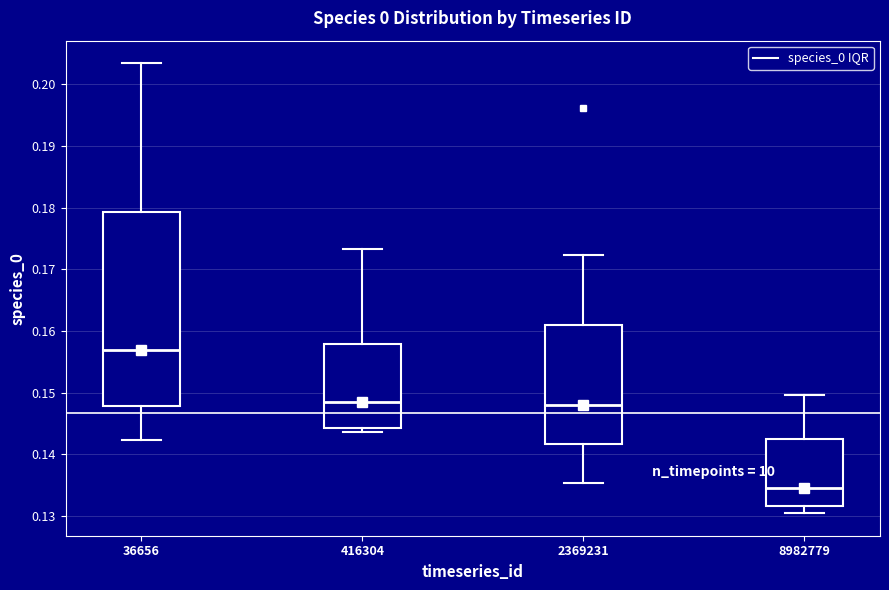

Where is the lower edge of the box at x = 36656 on the y-axis? The values are not printed on the chart, so give them approximately, as read against the axis.

0.148